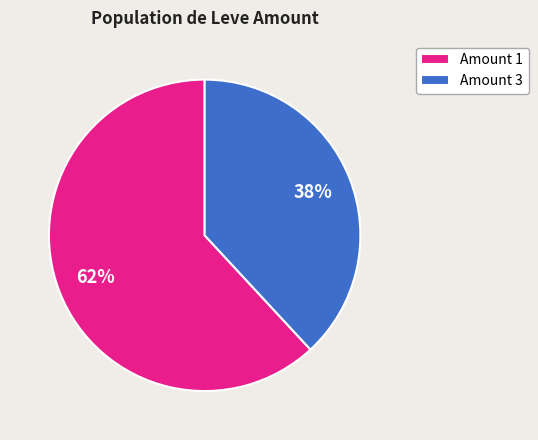

To the nearest percent, what is the difference between the Amount 3 and Amount 1 slice percentages?

24%